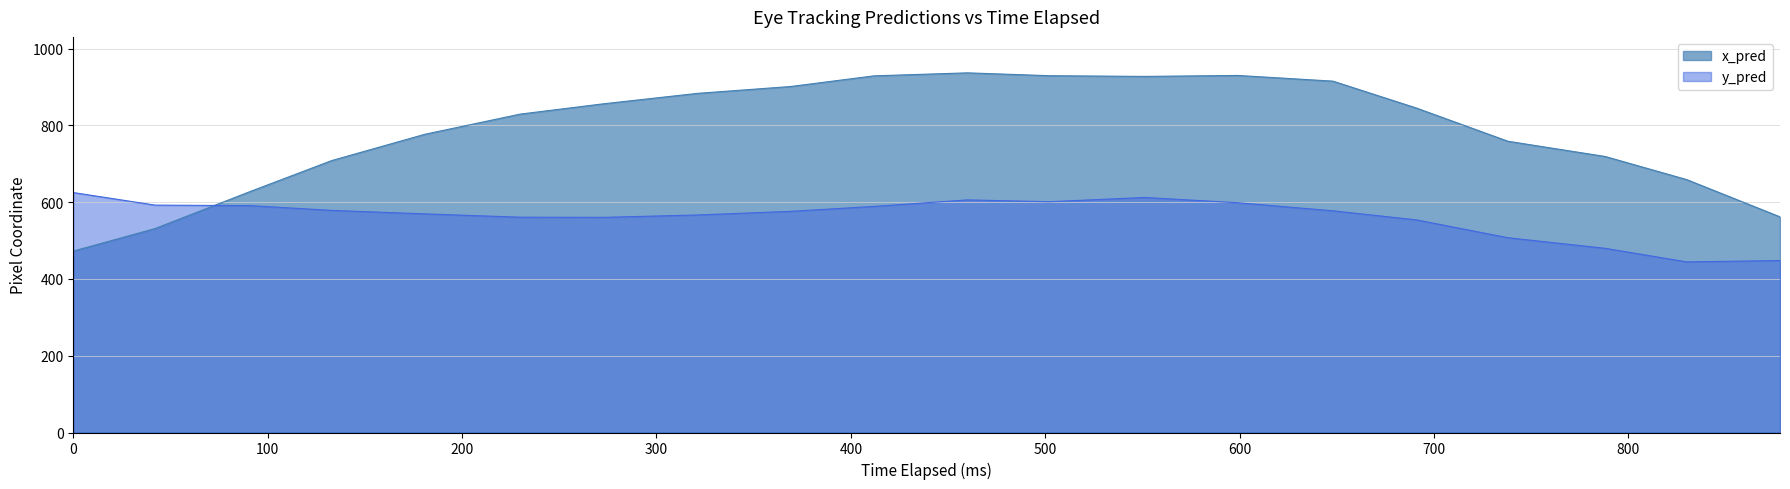

Which series has the largest range (max minus min)?

x_pred